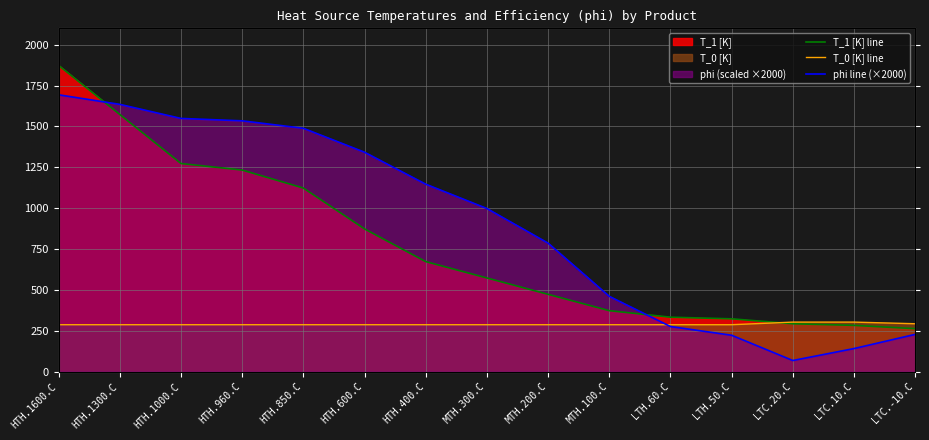

Is the value of T_1 [K] line at LTH.50.C greater than the value of T_0 [K] line at MTH.300.C?

Yes